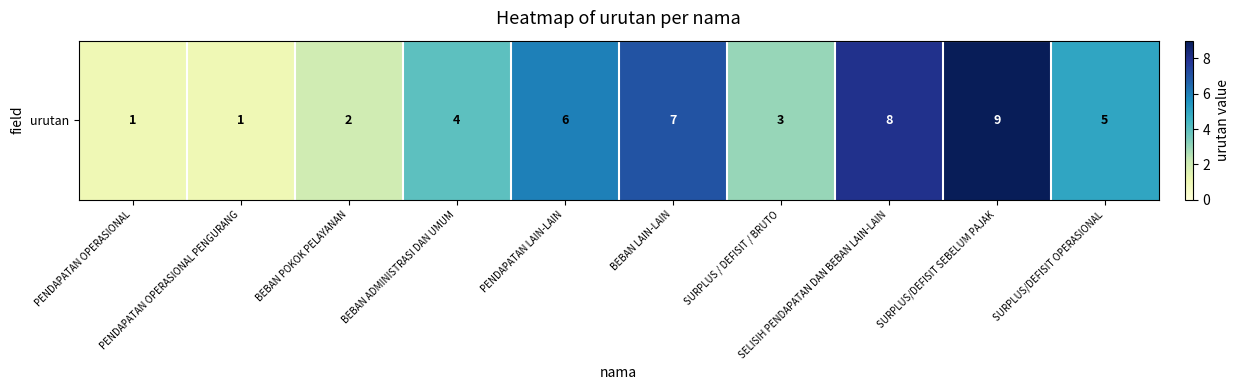

What is the difference between the maximum and second lowest values?

8